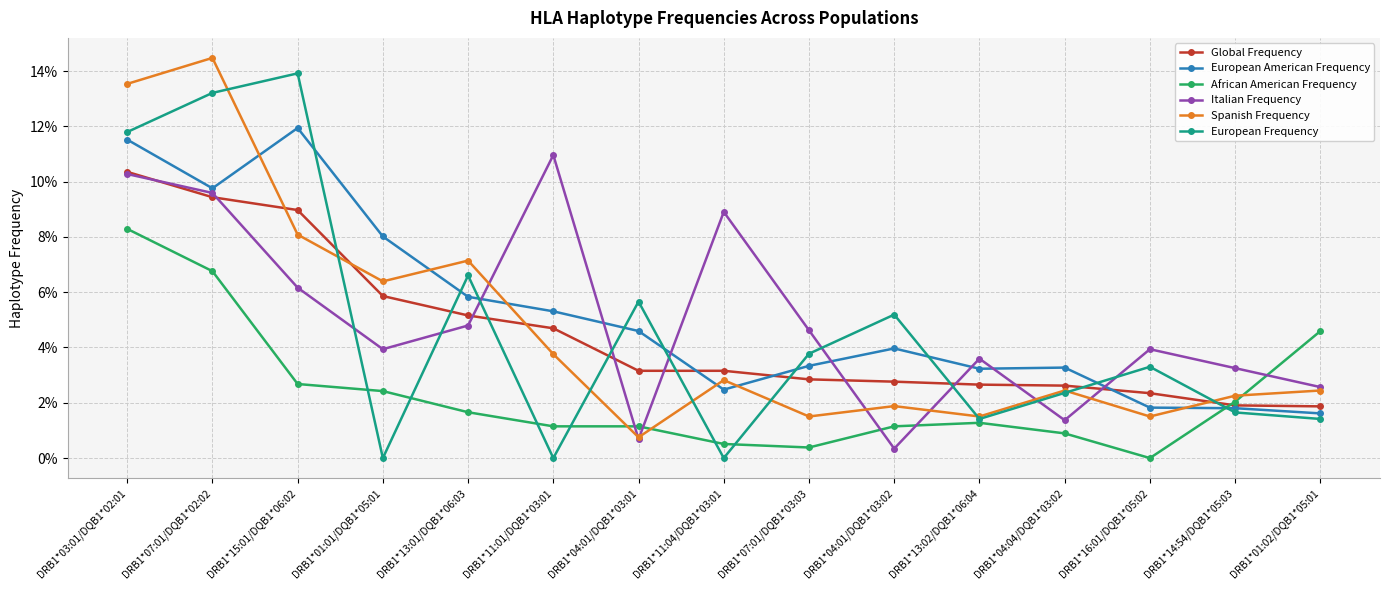

Is this an area chart (filled region under the line)?

No